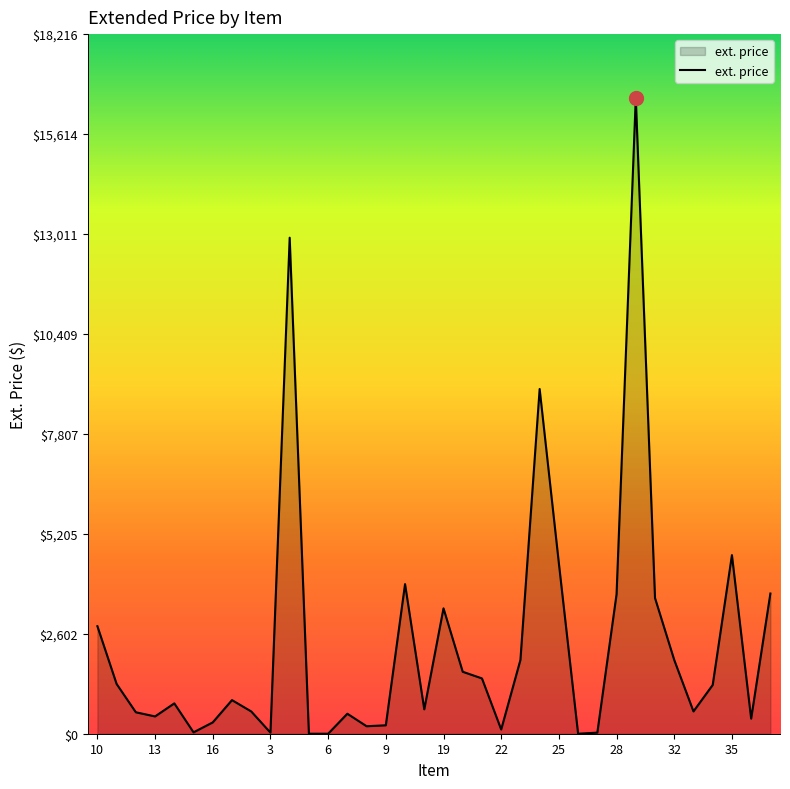

What is the difference between the maximum and minimum values?

16560.0